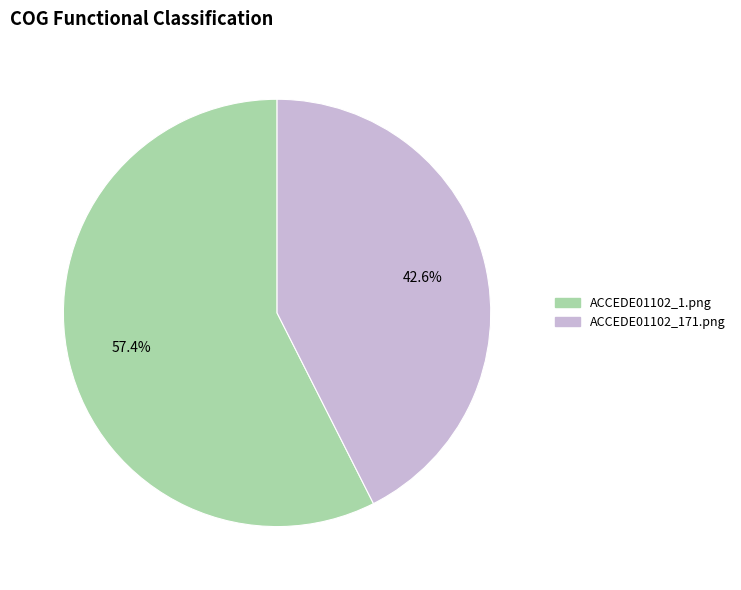

To the nearest percent, what is the average slice percentage?

50%